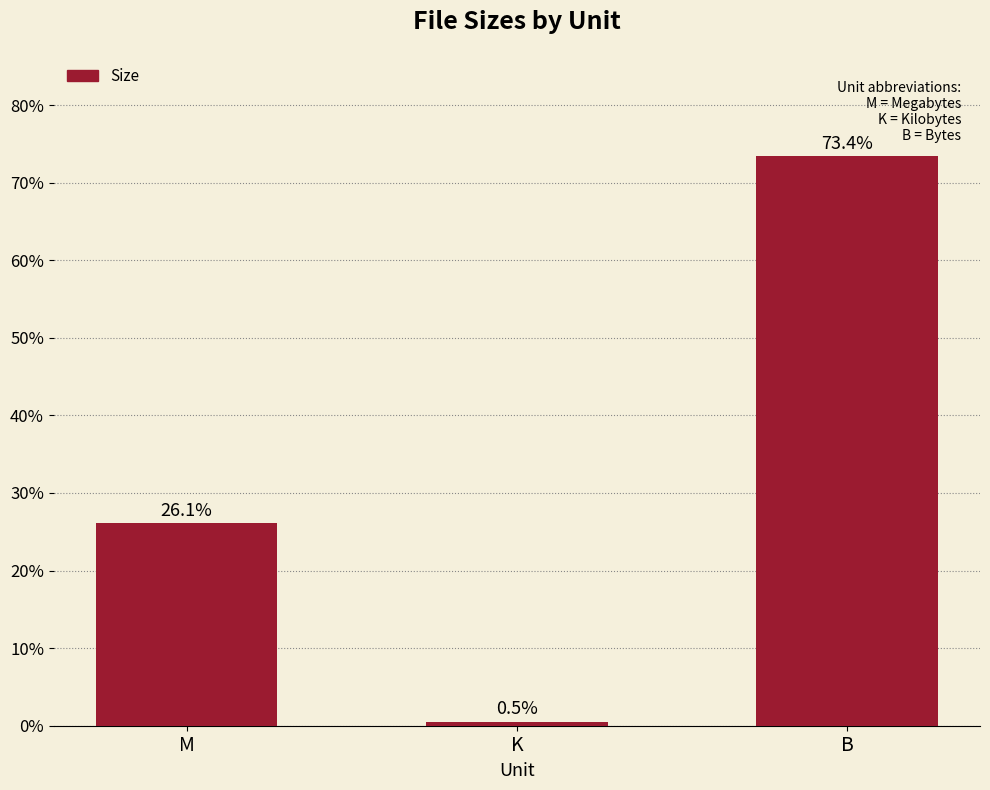

What is the difference between the values at B and M?

47.3